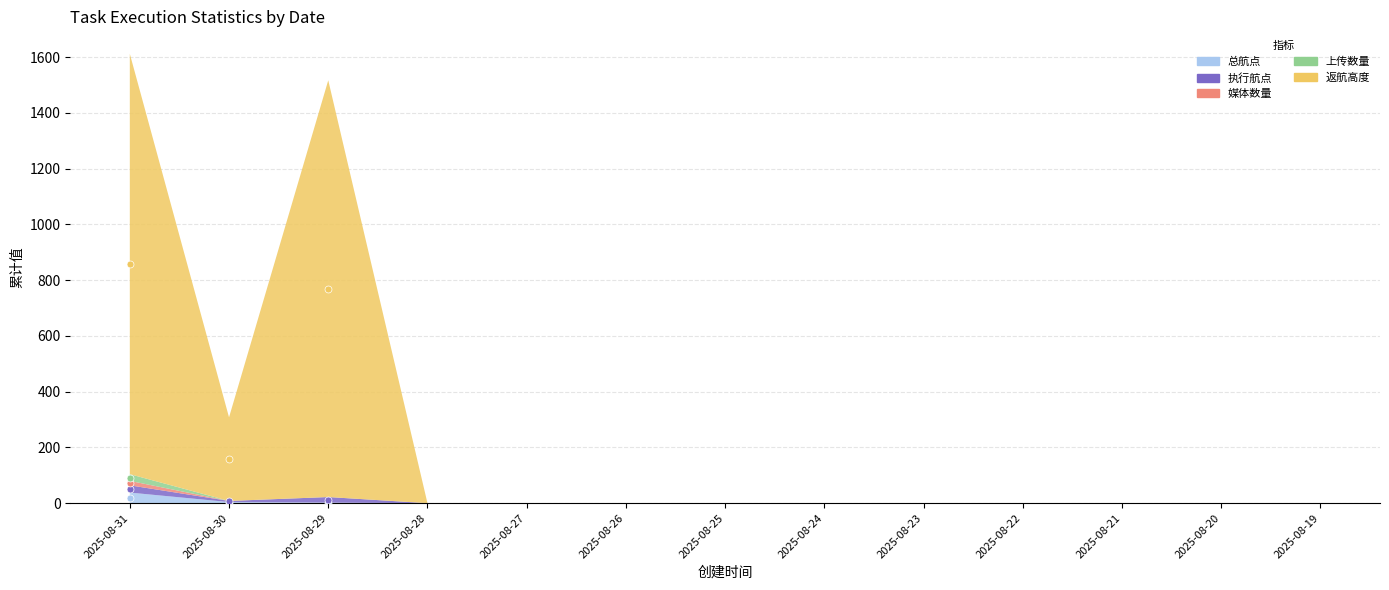

True or false: 上传数量 and 执行航点 intersect in this chart.

False